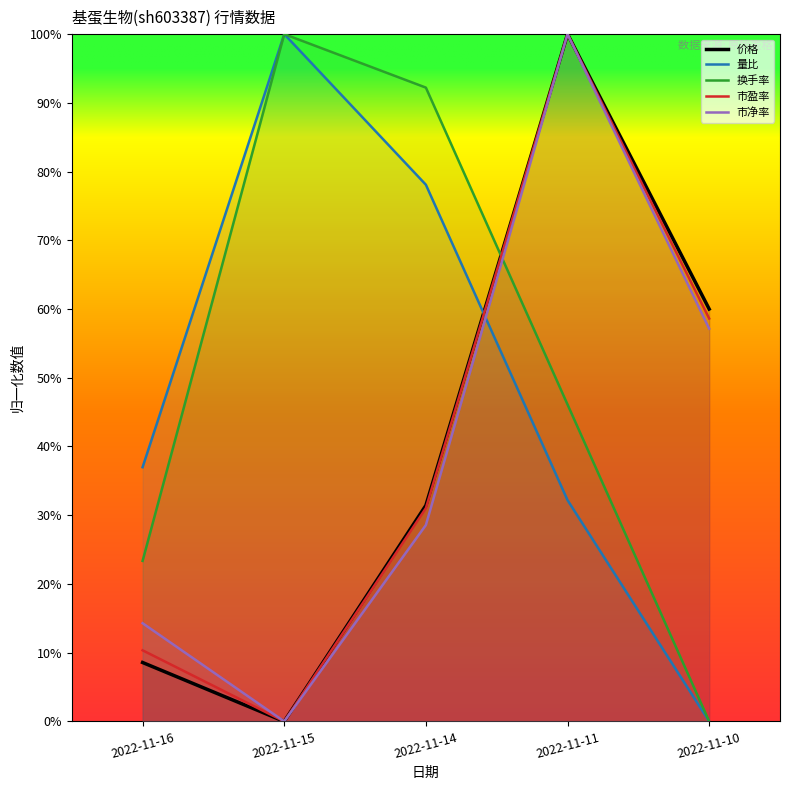

Rank the categories by 价格 value from highest to lowest.

2022-11-11, 2022-11-10, 2022-11-14, 2022-11-16, 2022-11-15